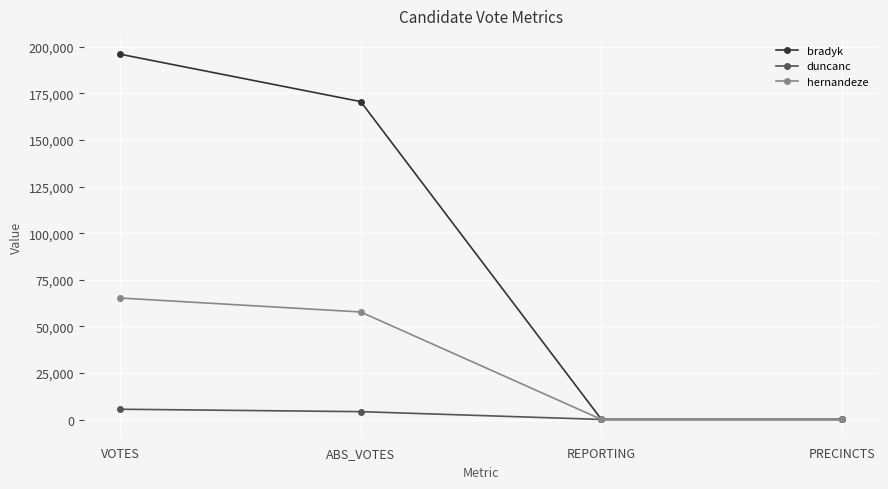

How many lines are shown in the chart?

3